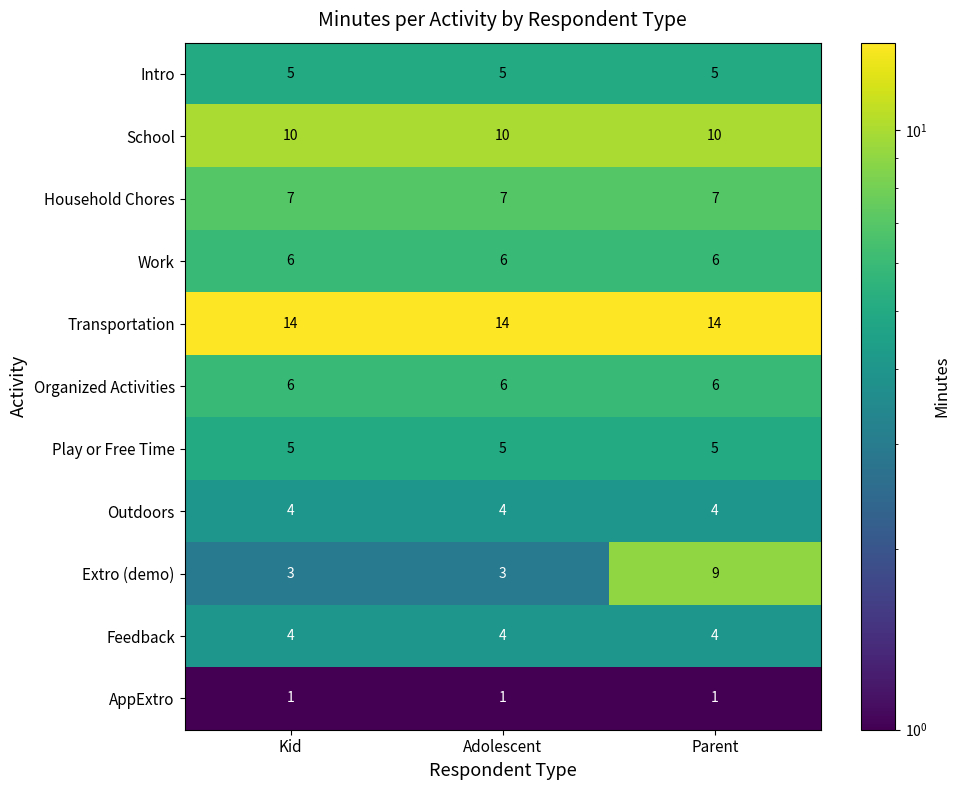

What is the spread (max minus min) of values at Adolescent?

13